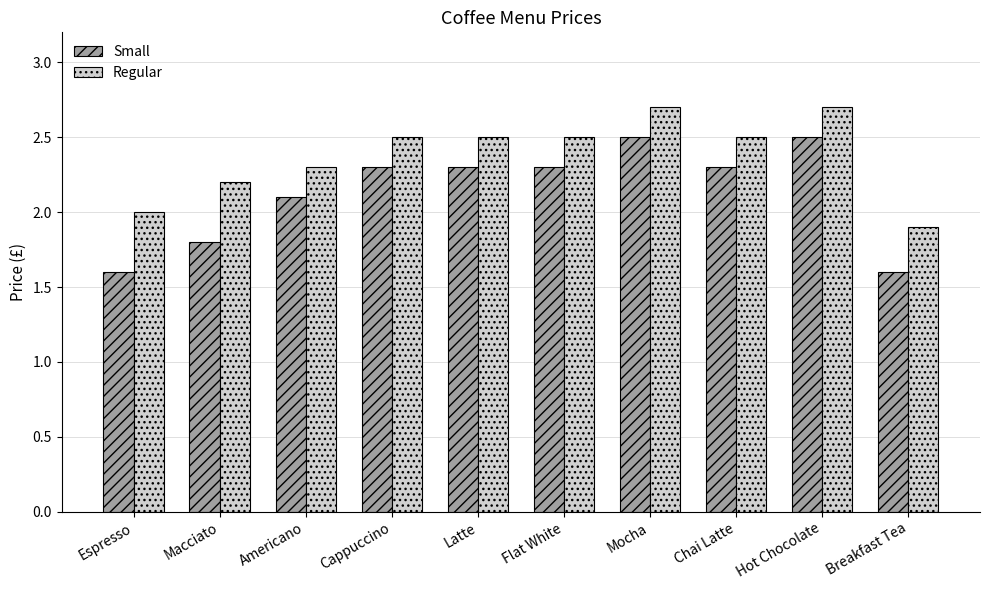

What is the minimum value shown in the chart?

1.6